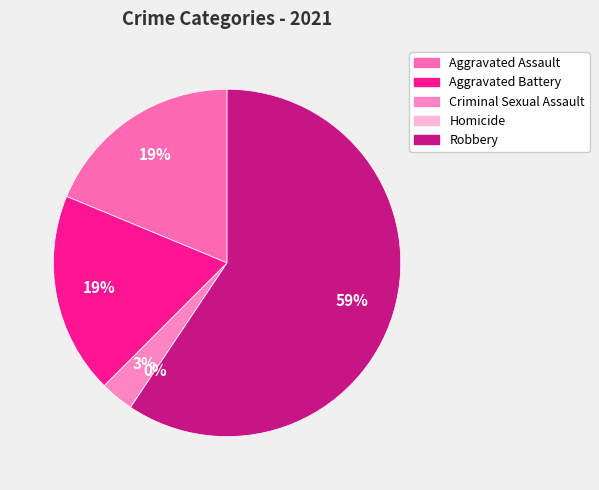

How many segments does this pie chart have?

5